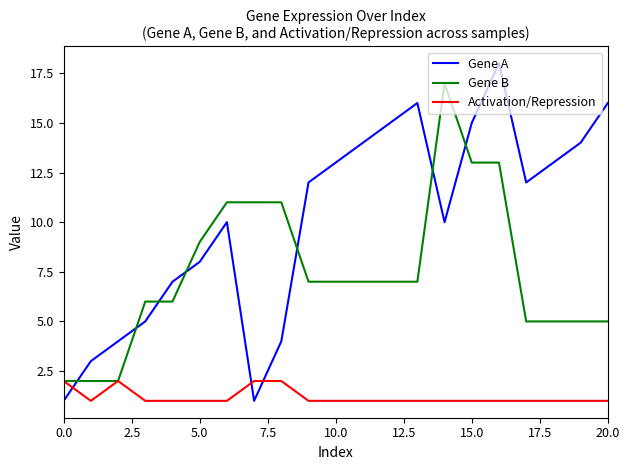

Reading left to right, what are all the values shown in this chart?

Gene A: 1	3	4	5	7	8	10	1	4	12	13	15	16	10	15	18	12	13	14	16
Gene B: 2	2	2	6	6	9	11	11	11	7	7	7	7	17	13	13	5	5	5	5
Activation/Repression: 2	1	2	1	1	1	1	2	2	1	1	1	1	1	1	1	1	1	1	1